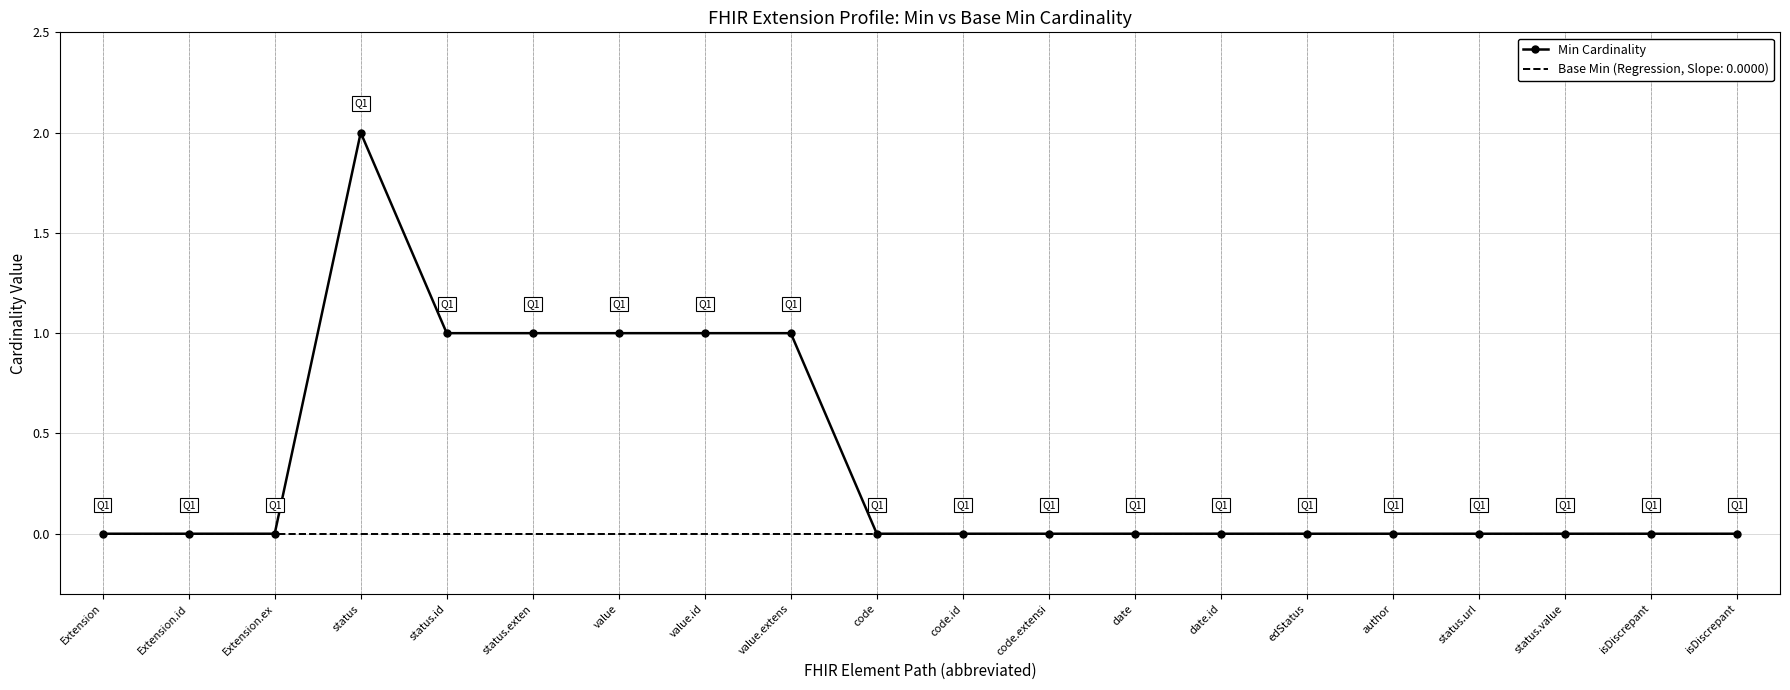

What are all the series names shown in the legend?

Min Cardinality, Base Min (Regression, Slope: 0.0000)